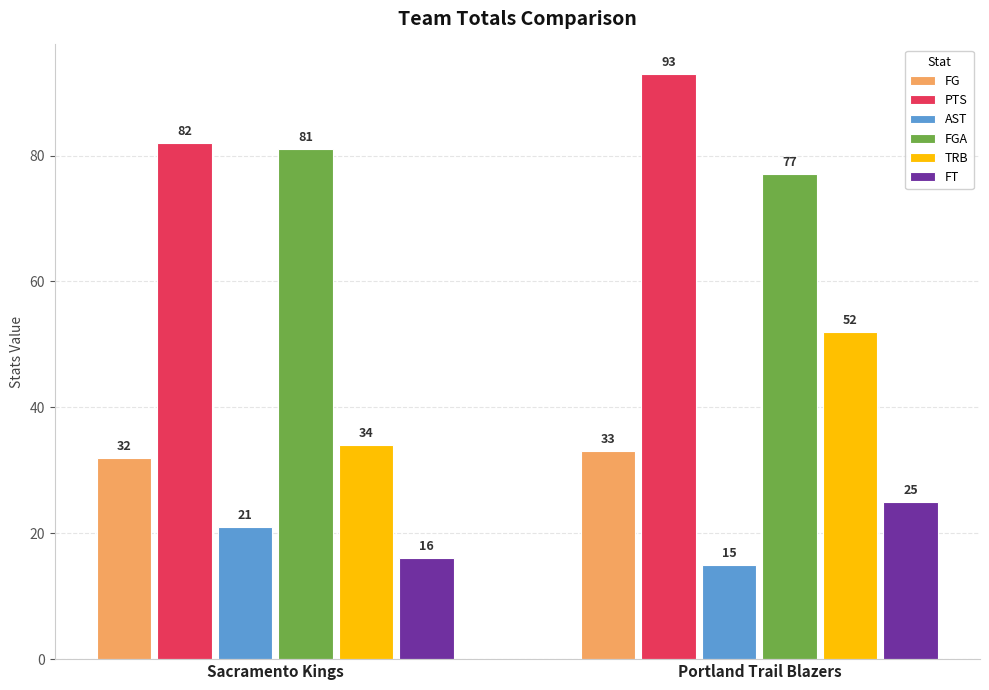

What position from the right is Sacramento Kings?

2